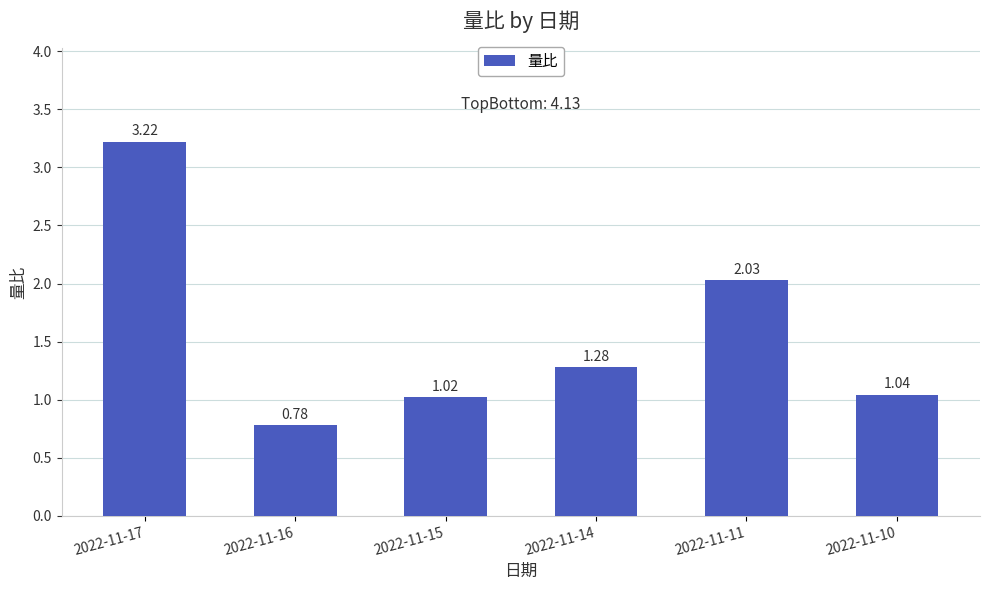

The chart shows a value of 0.6 at 2022-11-14. True or false?

False